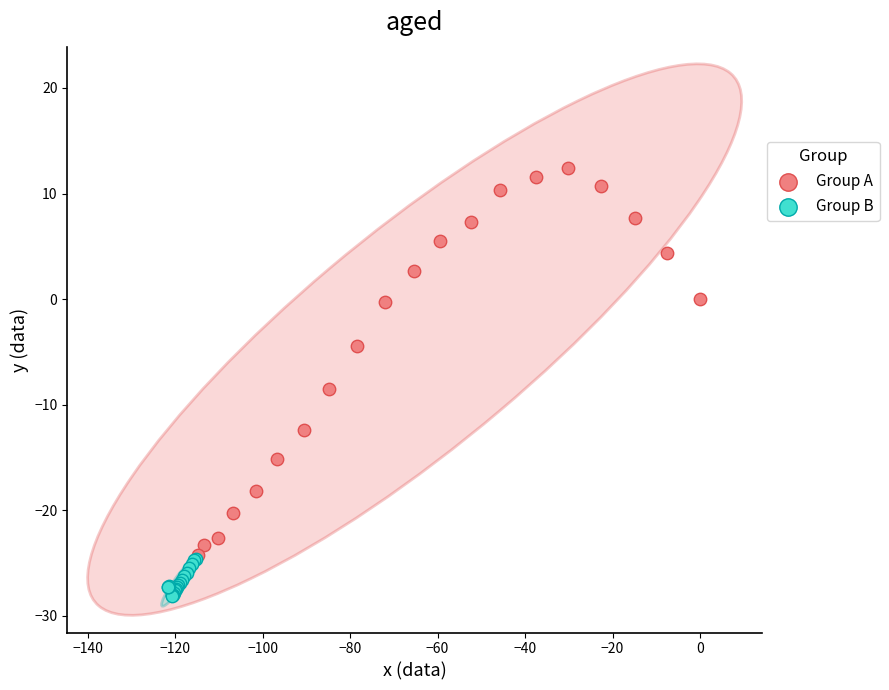

What are all the series names shown in the legend?

Group A, Group B